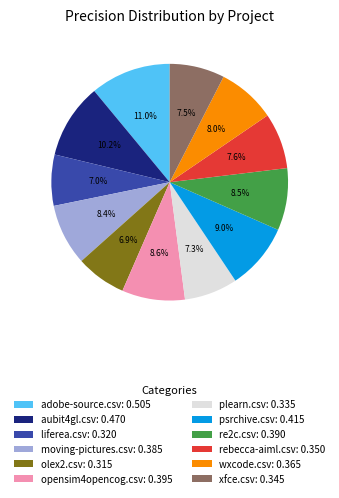

How many slices are in this pie chart?

12